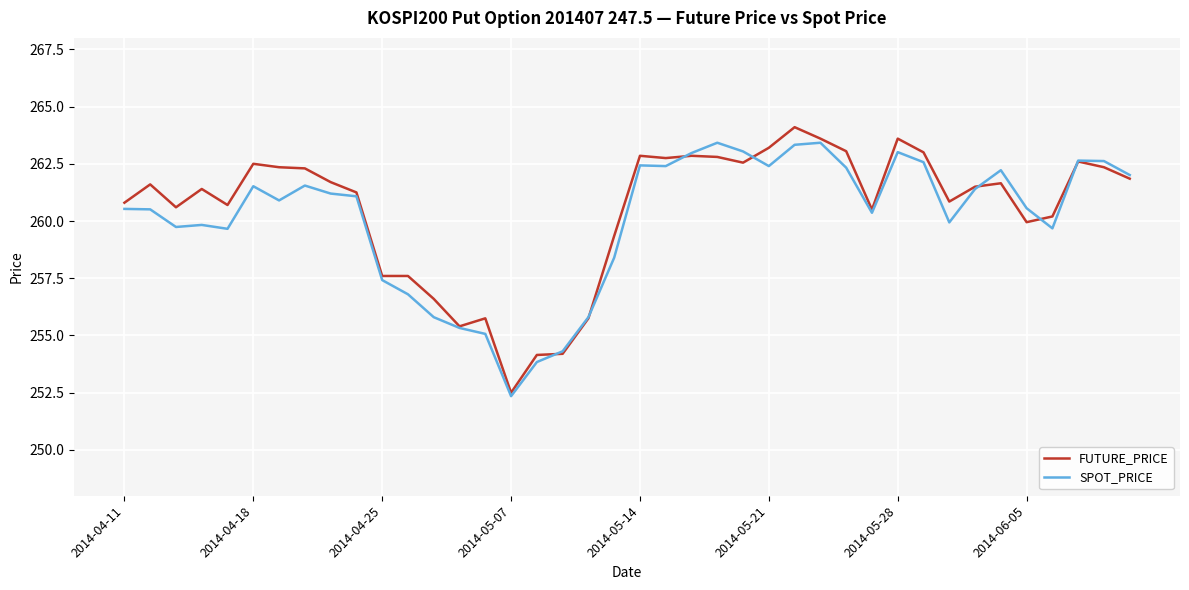

What is the maximum value shown in the chart?

264.1